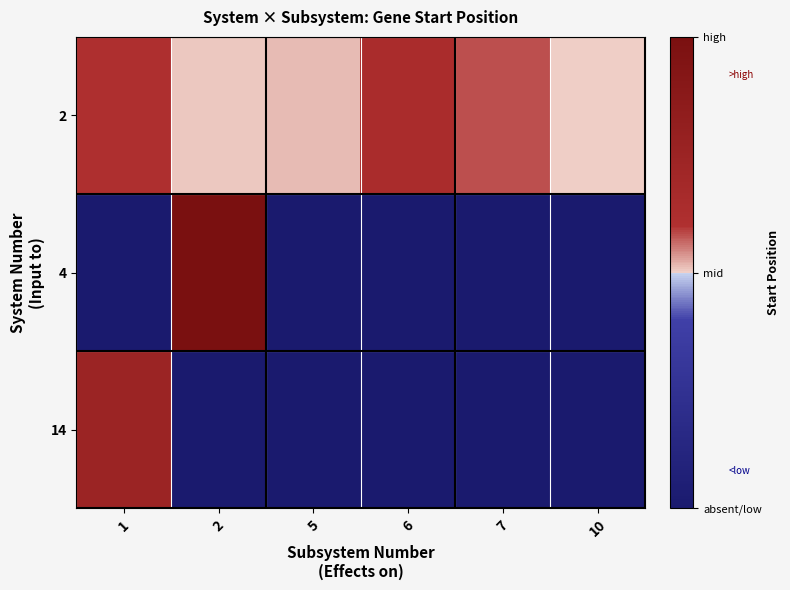

Which series changed the most between 5 and 6?

2